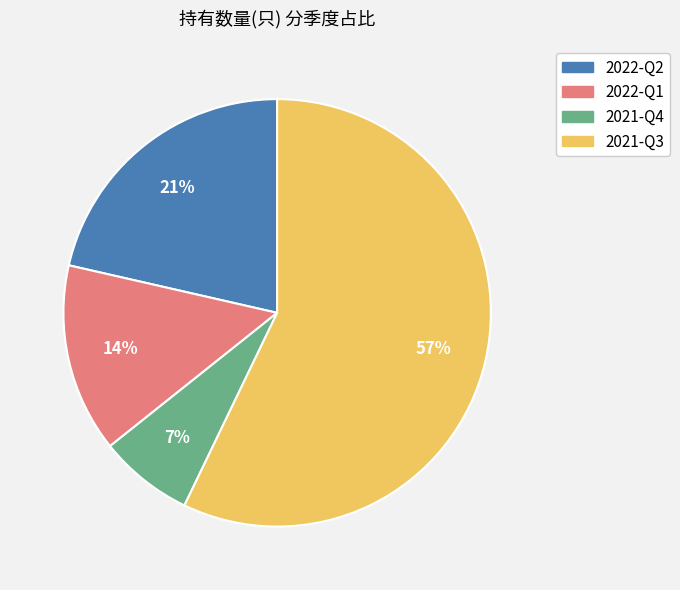

To the nearest percent, what percentage of the pie is 2022-Q2?

21%